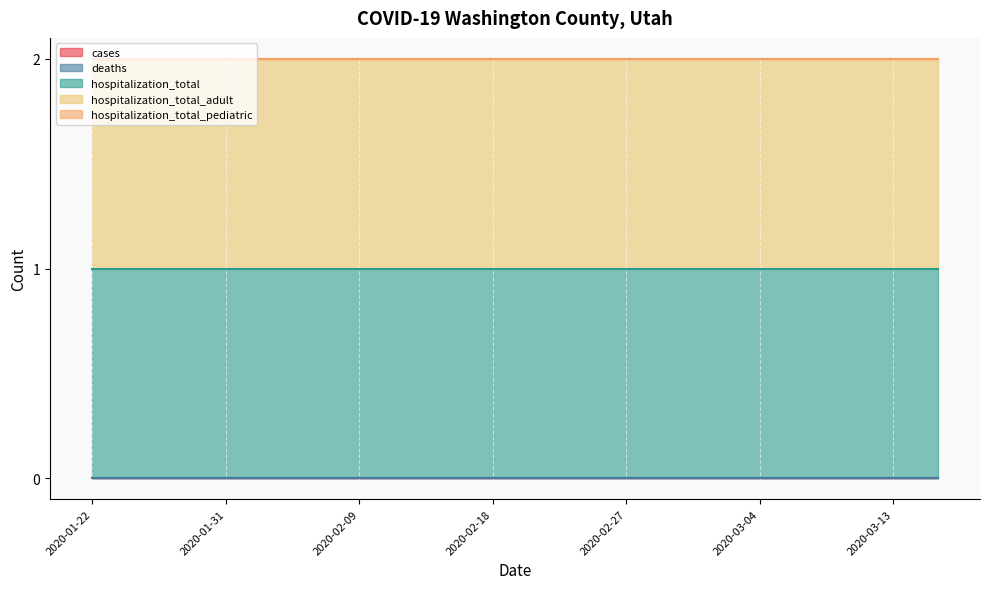

True or false: hospitalization_total_pediatric has more than 1 interior local peaks.

False